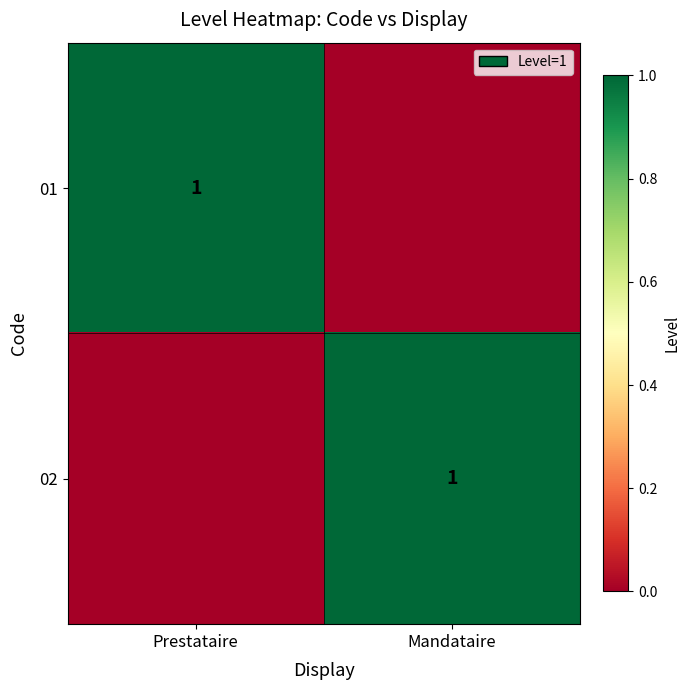

The 02 series shows 1 at Mandataire. True or false?

True